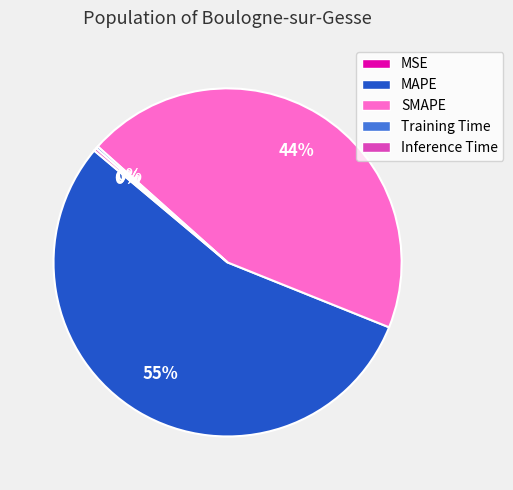

Does MAPE represent more than half of the total?

Yes